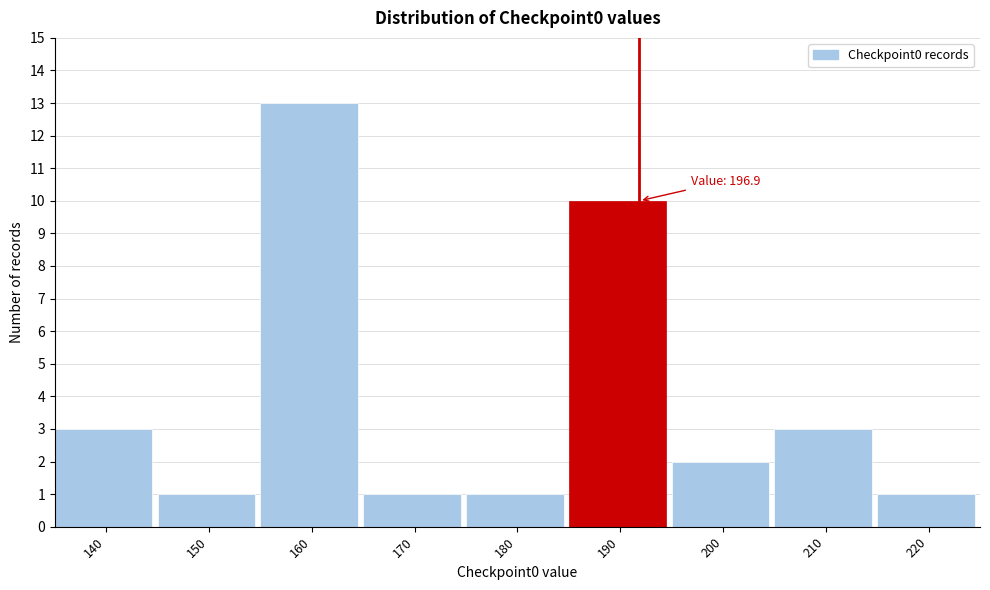

Reading left to right, transcribe all the data shown in this chart.

140=3	150=1	160=13	170=1	180=1	190=10	200=2	210=3	220=1